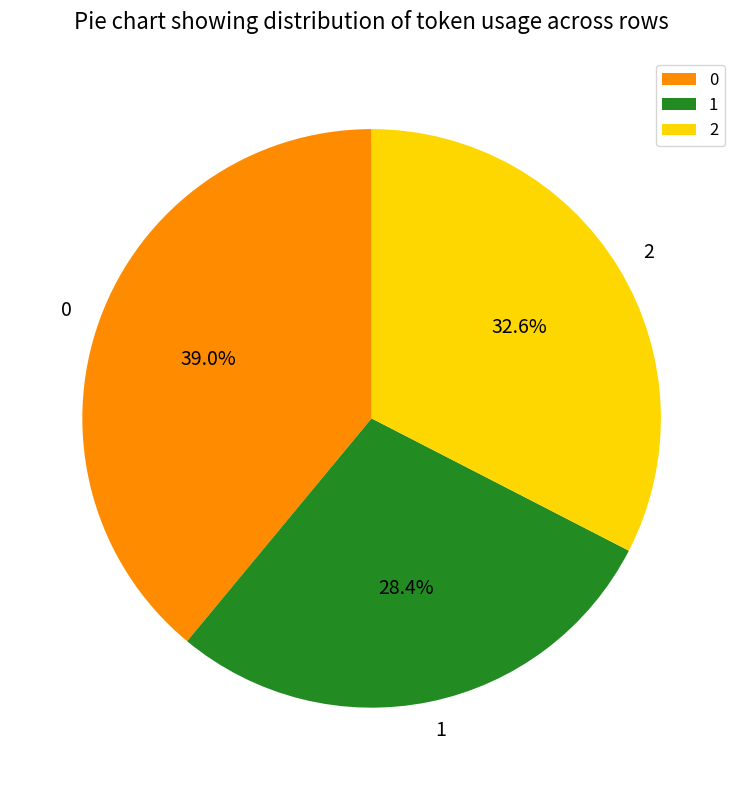

Does 2 account for over 50% of the chart?

No